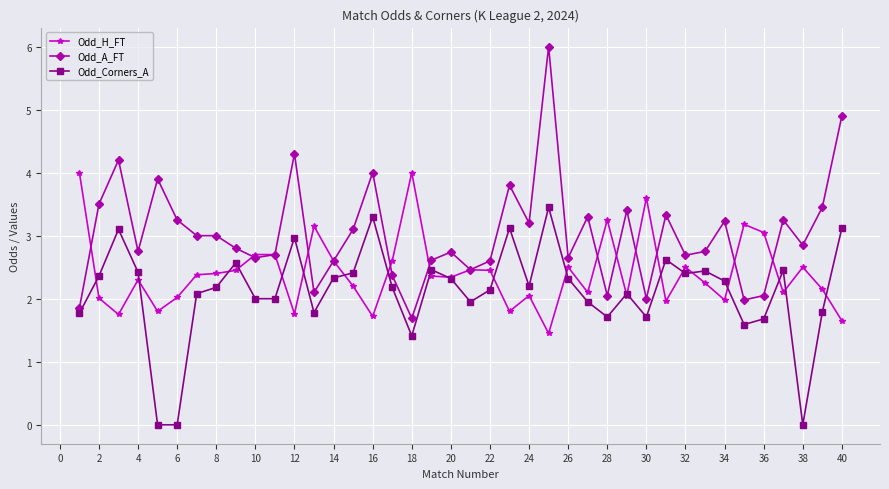

What is the minimum value for Odd_A_FT?

1.7